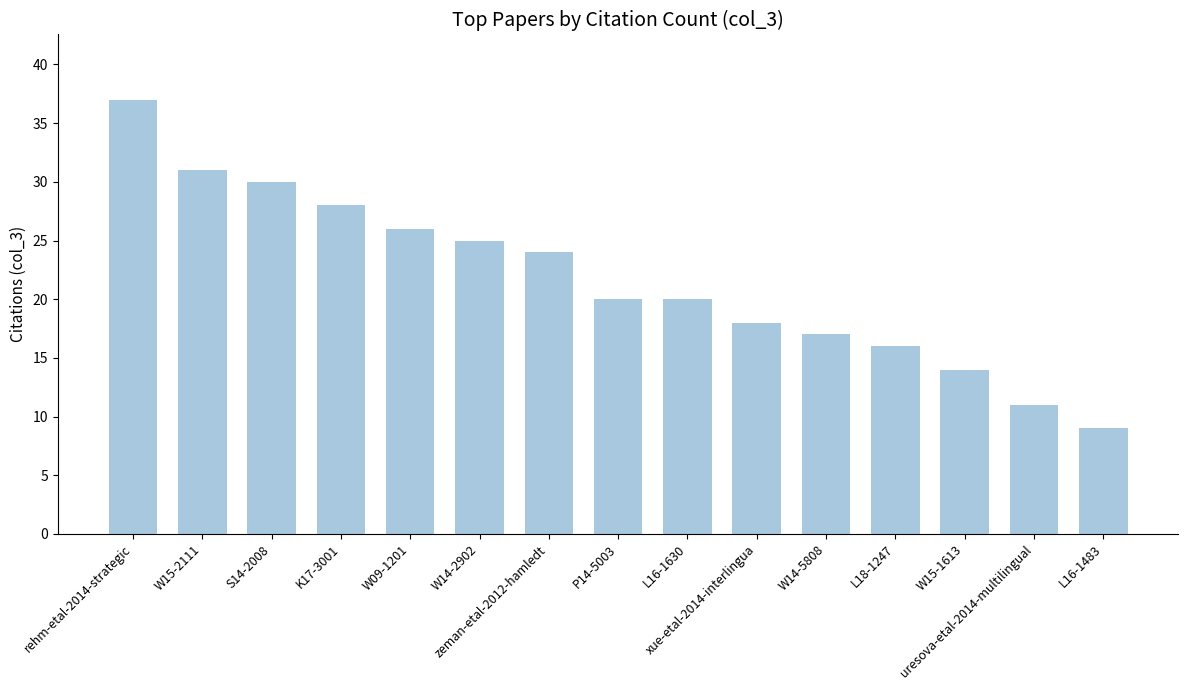

How many bars are there in total?

15